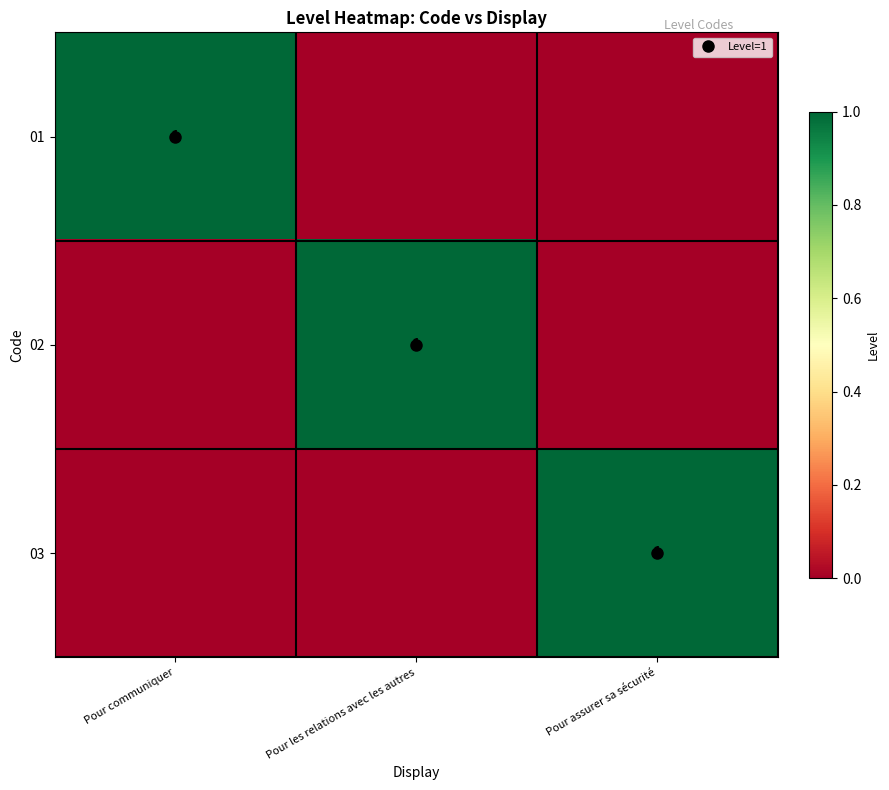

Which category has the highest value in the 03 series?

Pour assurer sa sécurité